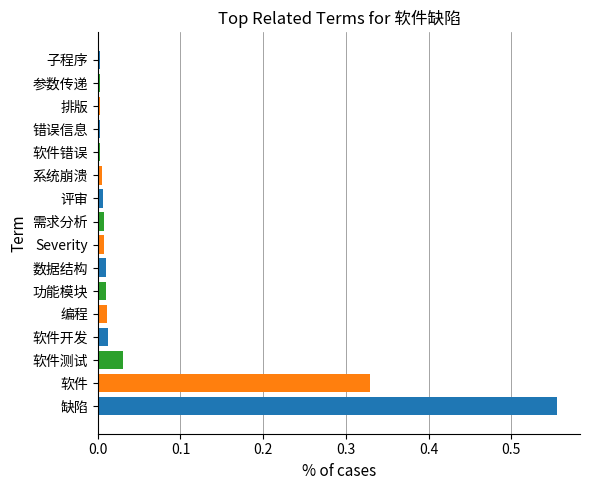

The value at 参数传递 is 0.0. True or false?

True